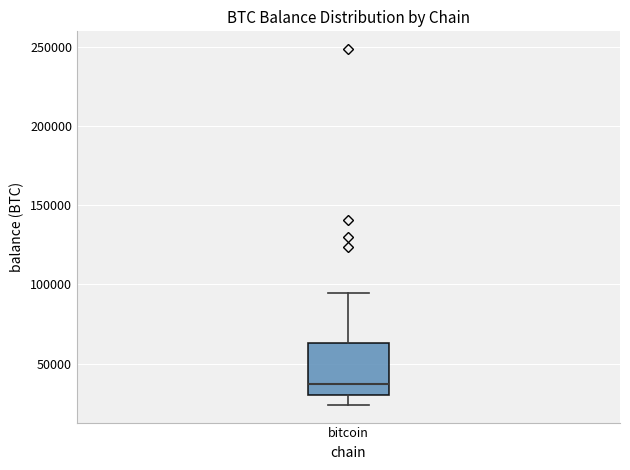

Read this box plot against the y-axis: the position of the median line, the range covered by the box, and the ends of both whiskers. The values are not printed on the chart, so give them approximately, as read against the axis.

median 35000, box 30000 to 65000, whiskers 25000 to 95000